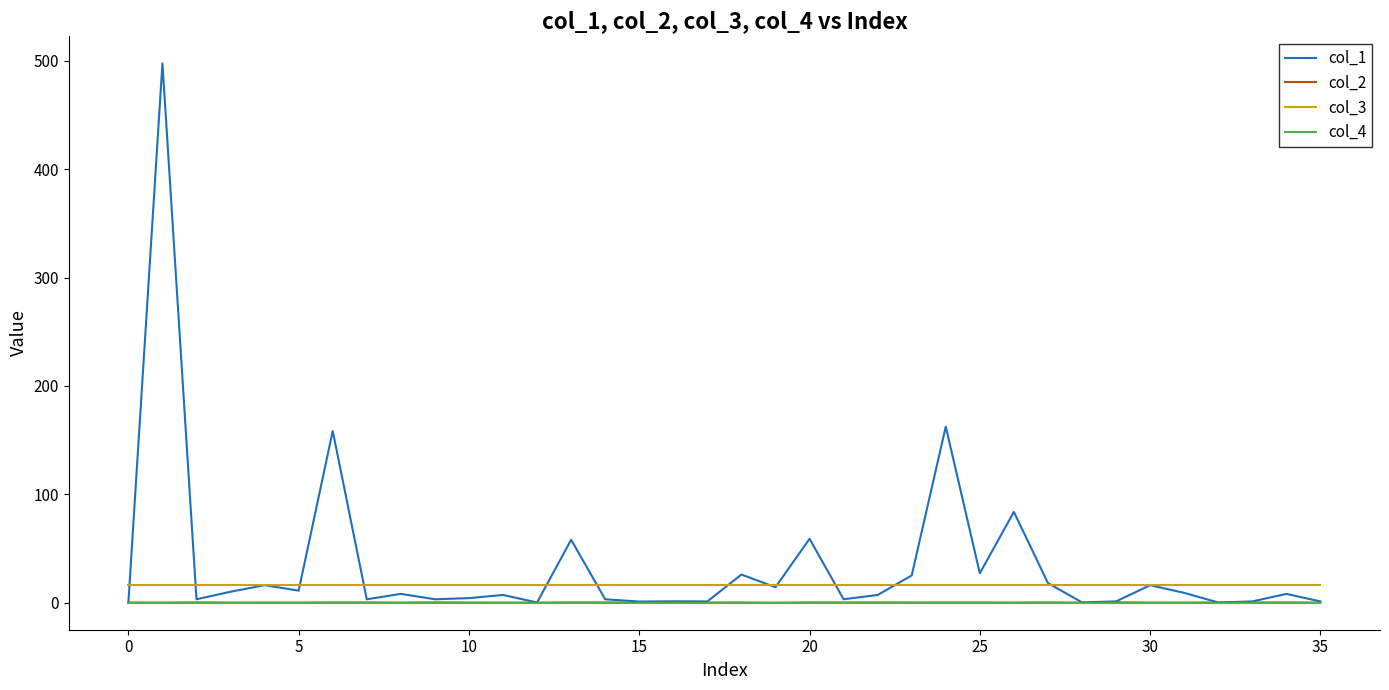

True or false: col_2 and col_3 intersect in this chart.

False